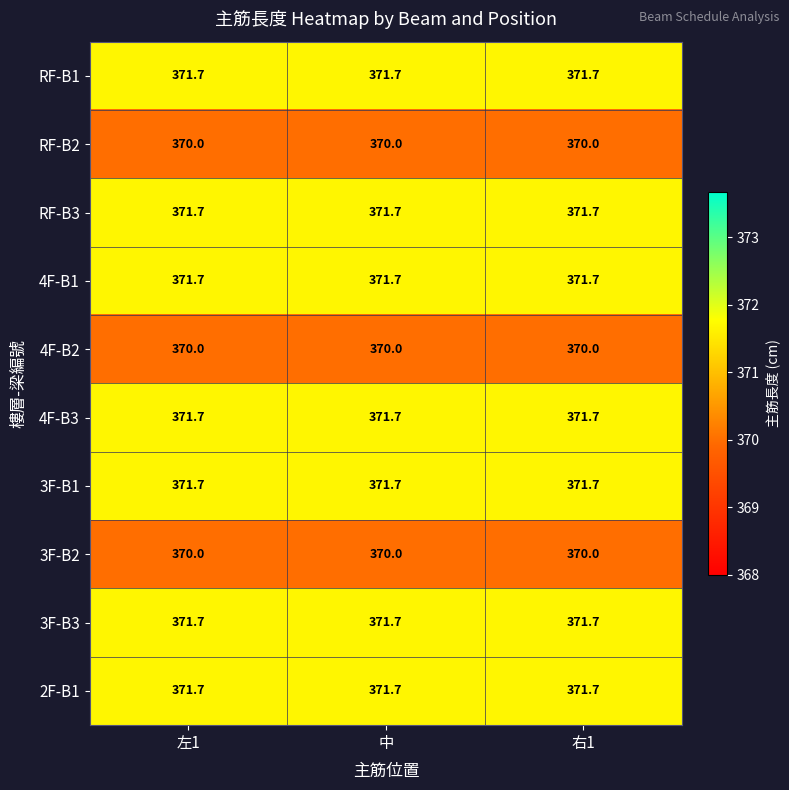

What is the greatest value displayed?

371.7